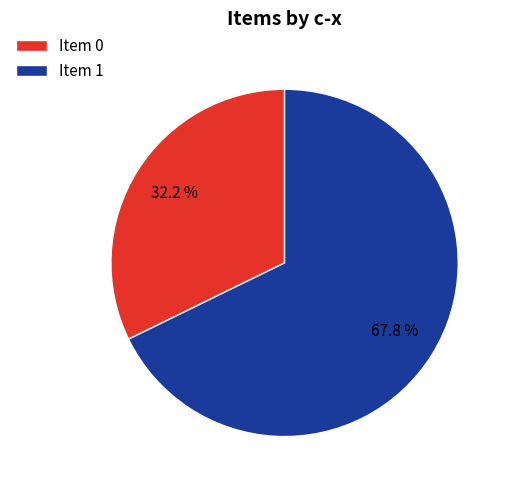

Which category accounts for the majority?

Item 1